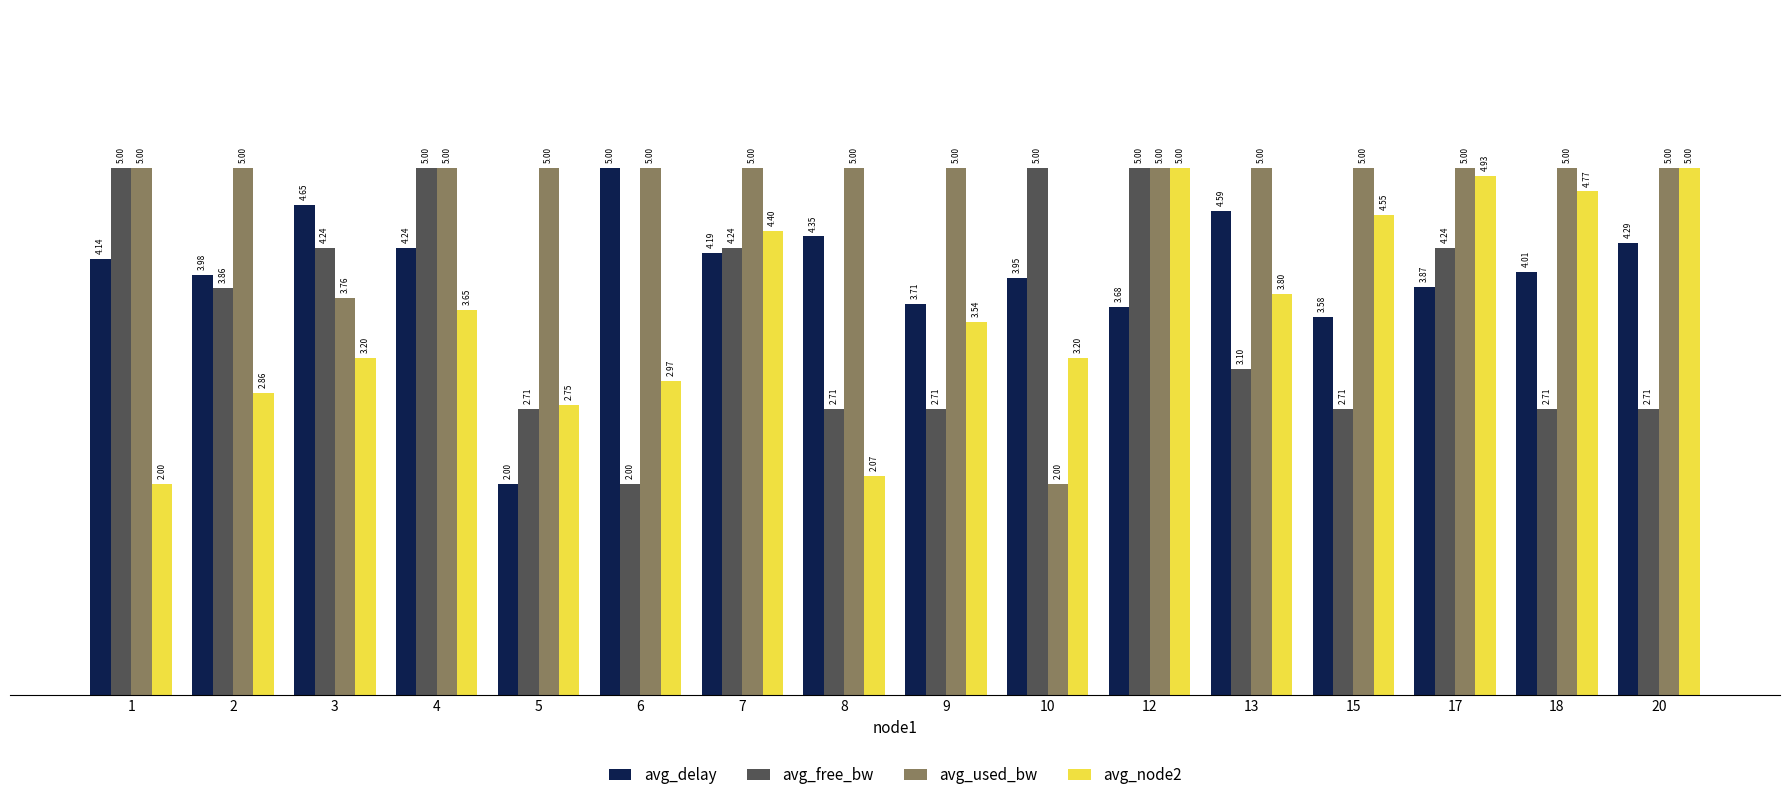

Between 7 and 18, which series saw the biggest shift?

avg_free_bw